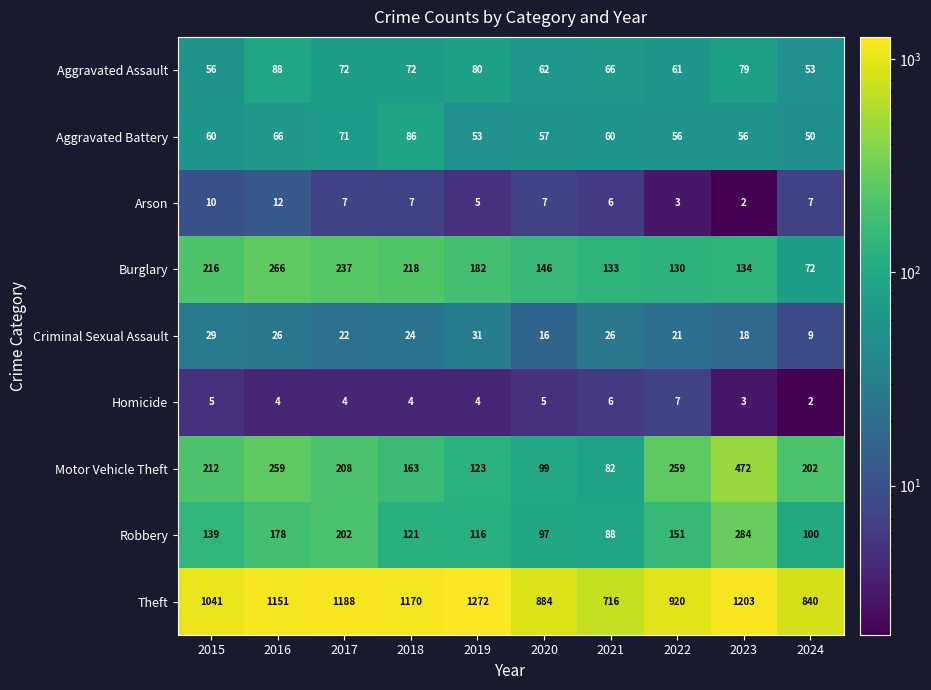

What is the difference between the maximum and minimum values in the Aggravated Assault series?

35